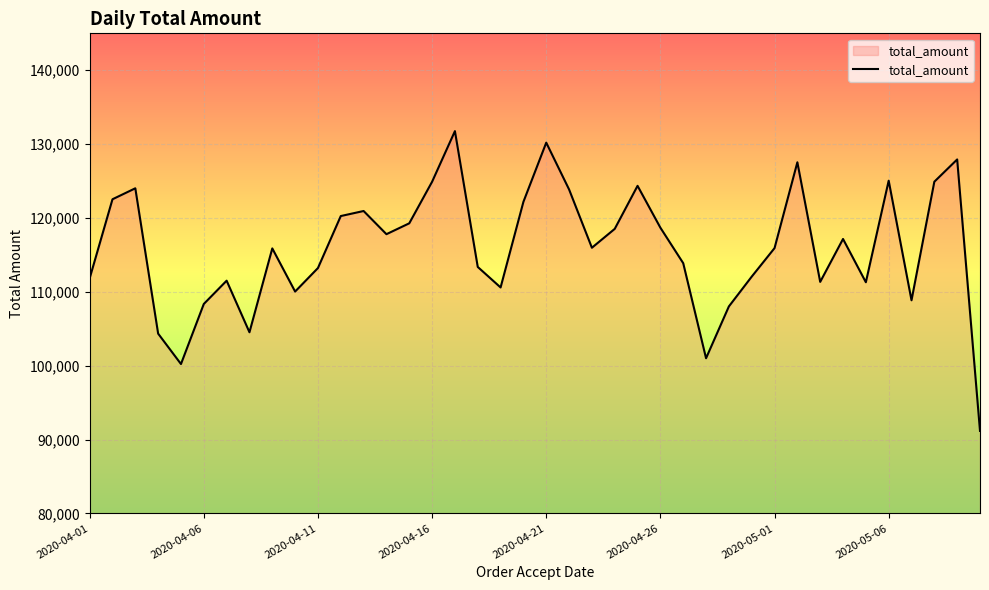

What is the difference between the maximum and minimum values?

40592